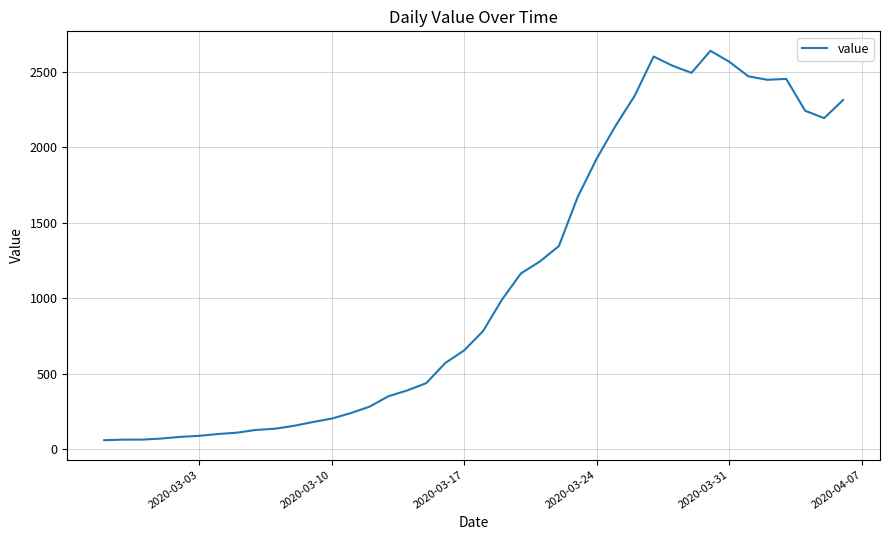

What is the difference between the maximum and minimum values?

2579